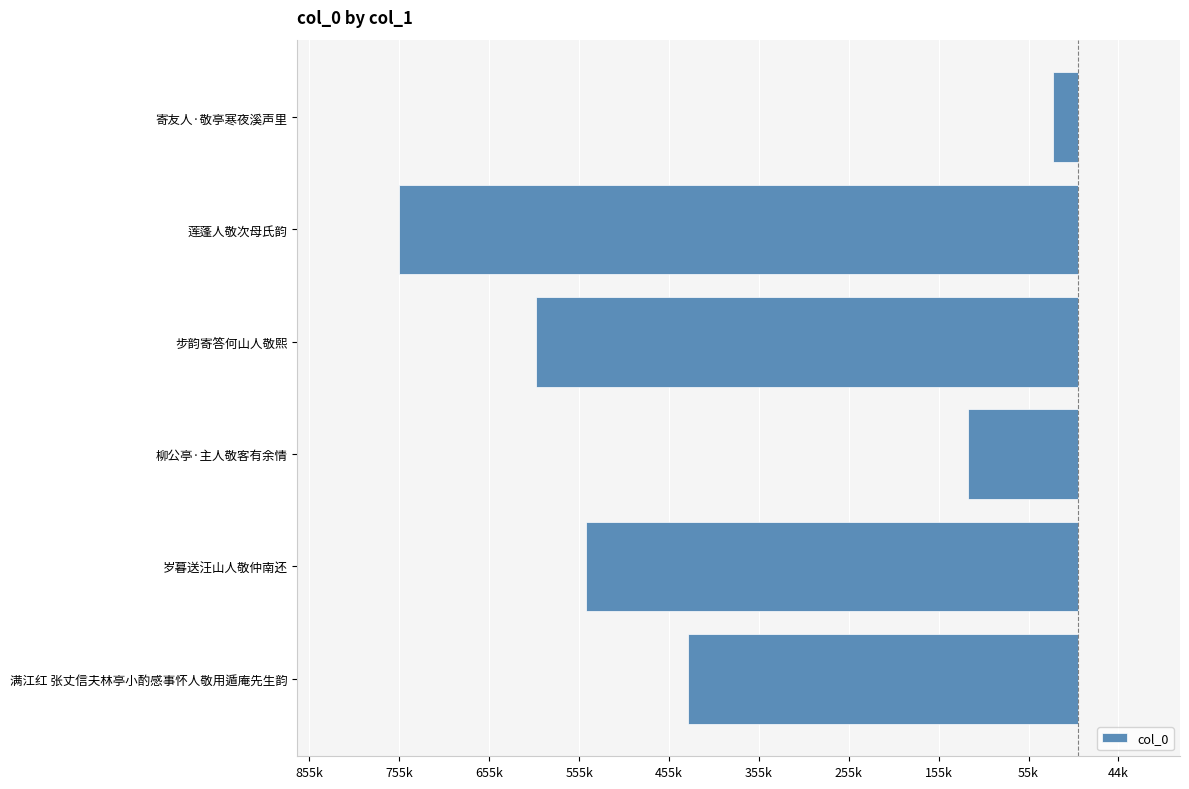

Does the chart contain any negative values?

Yes